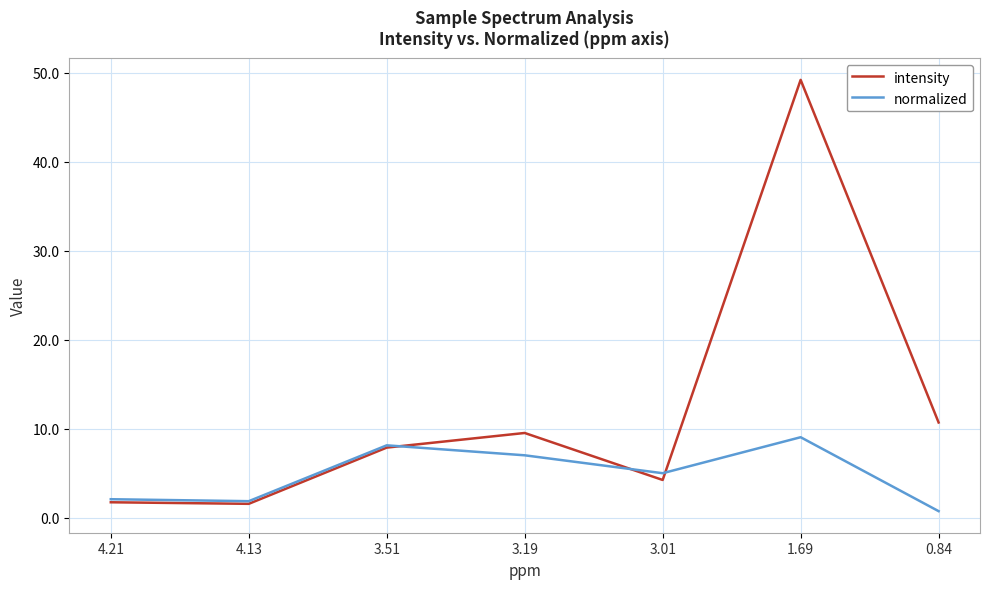

List the series in order of their peak value, lowest first.

normalized, intensity